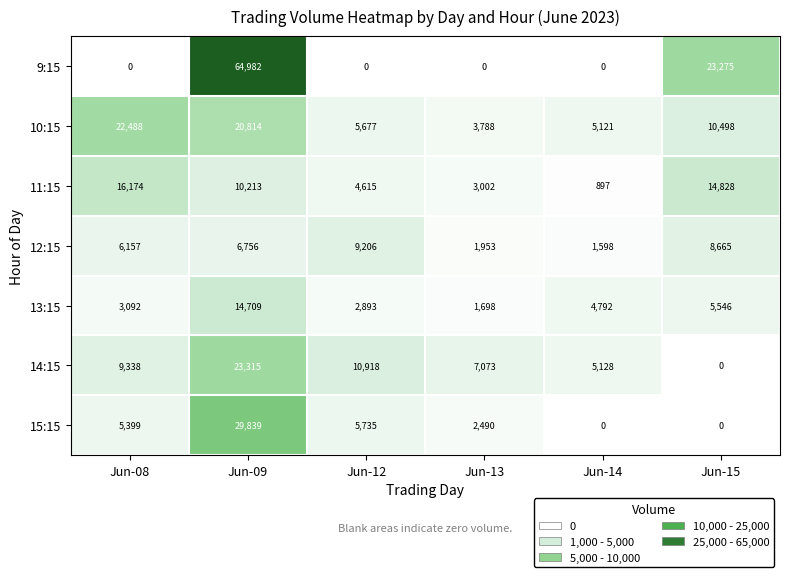

List the series in order of their peak value, lowest first.

12:15, 13:15, 11:15, 10:15, 14:15, 15:15, 9:15